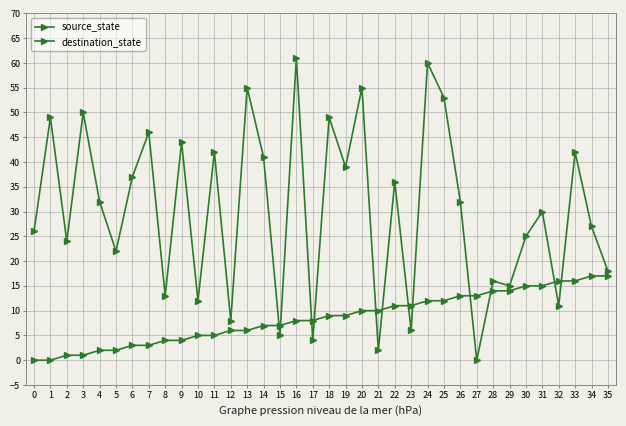

Is this an area chart (filled region under the line)?

No